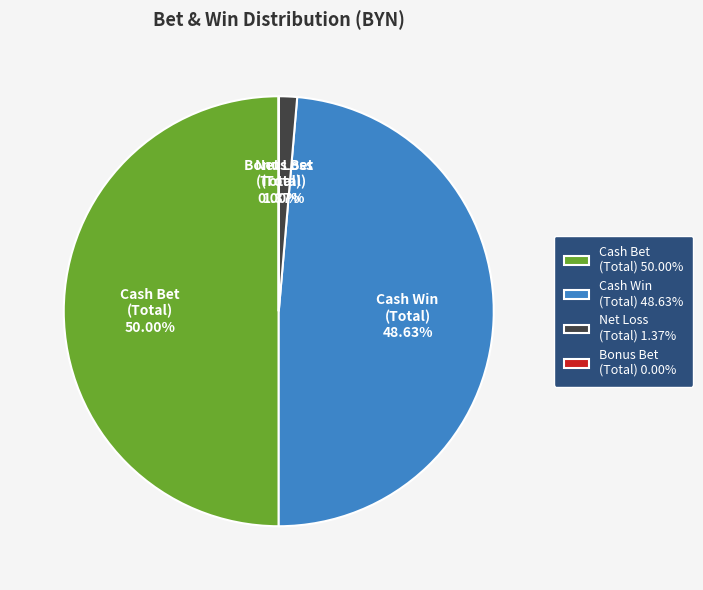

Between Cash Bet (Total) and Cash Win (Total), which is larger?

Cash Bet (Total)